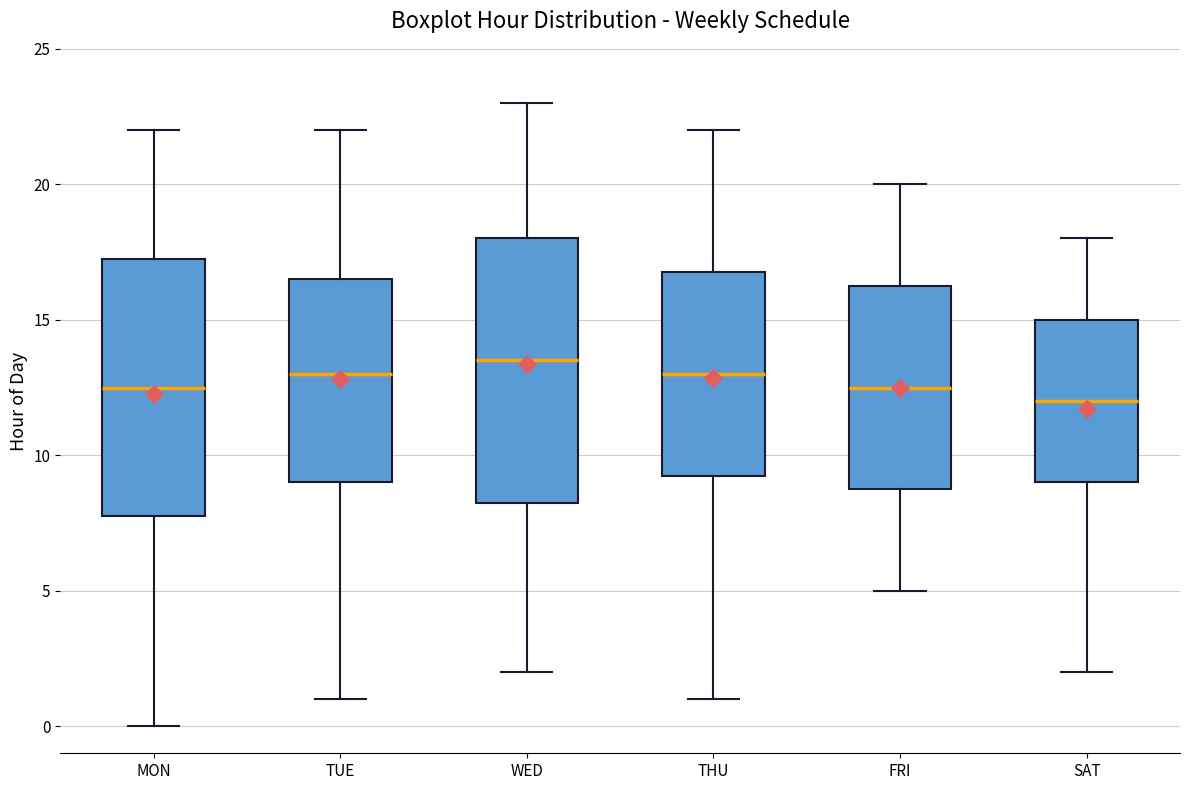

Where does the median line of the box for WED sit on the y-axis? The values are not printed on the chart, so give them approximately, as read against the axis.

13.5